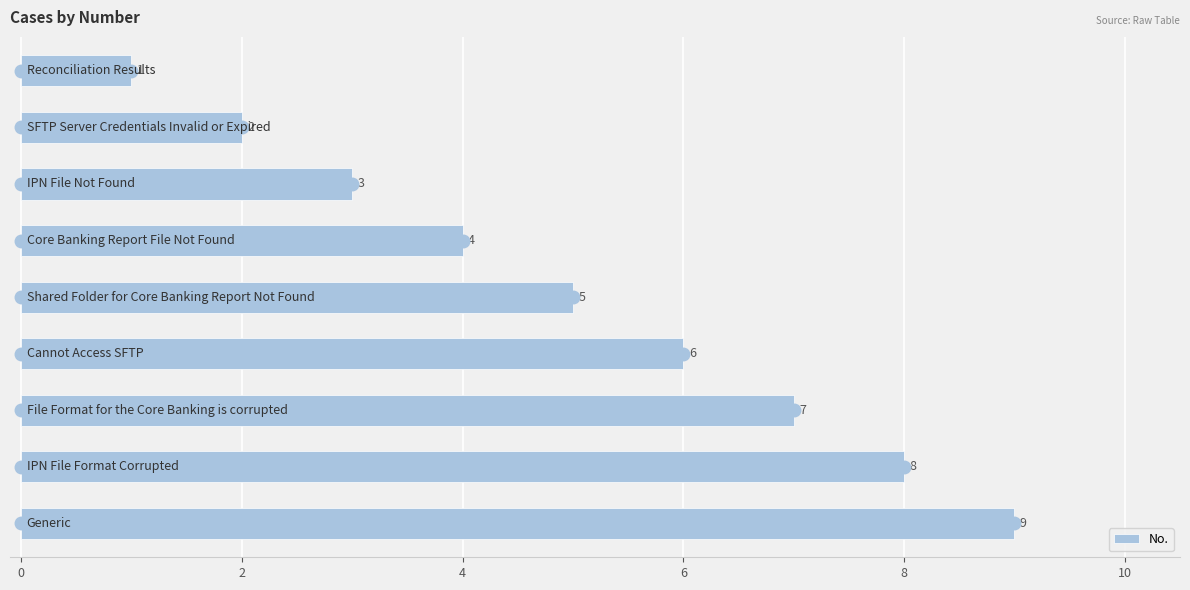

What is the value of the 8th bar from the top?

8